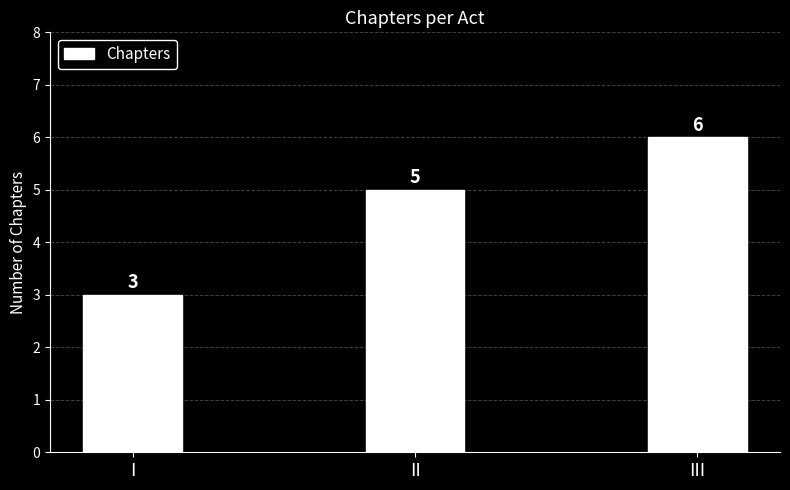

Rank the categories by value from highest to lowest.

III, II, I